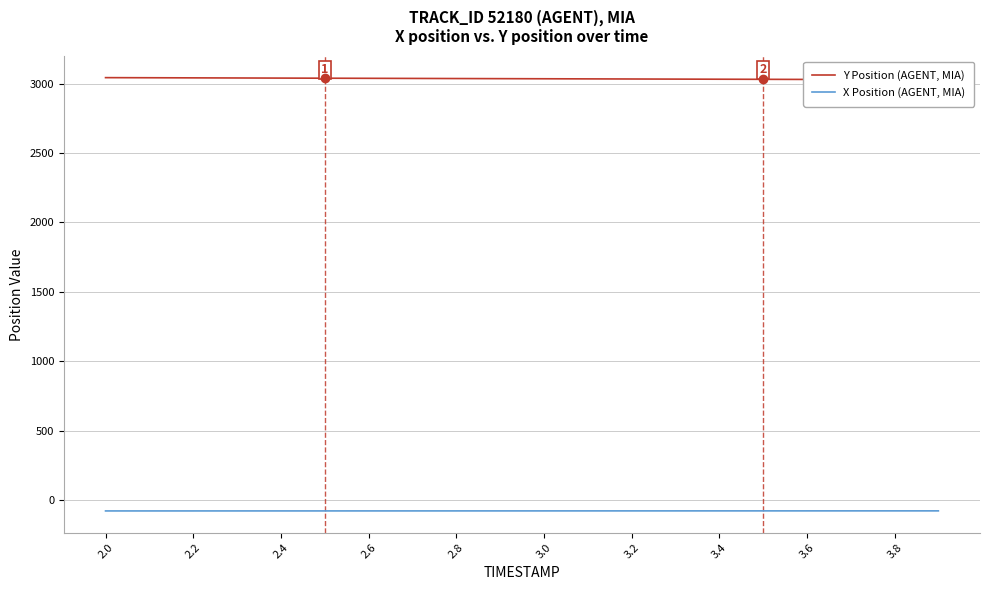

What is the lowest value of the X Position (AGENT, MIA) series?

-77.6